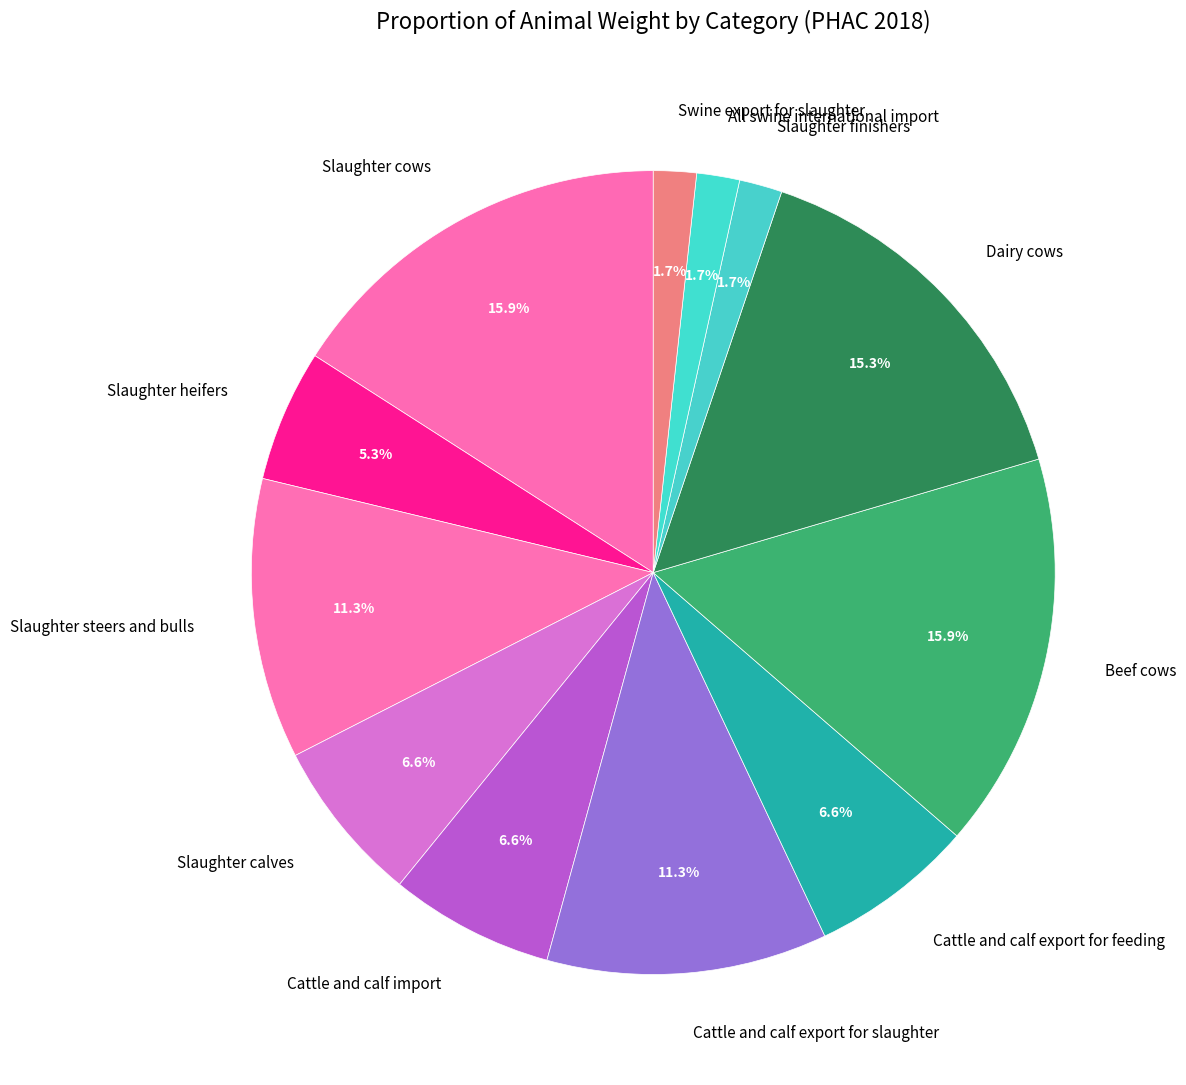

How many slices are in this pie chart?

12